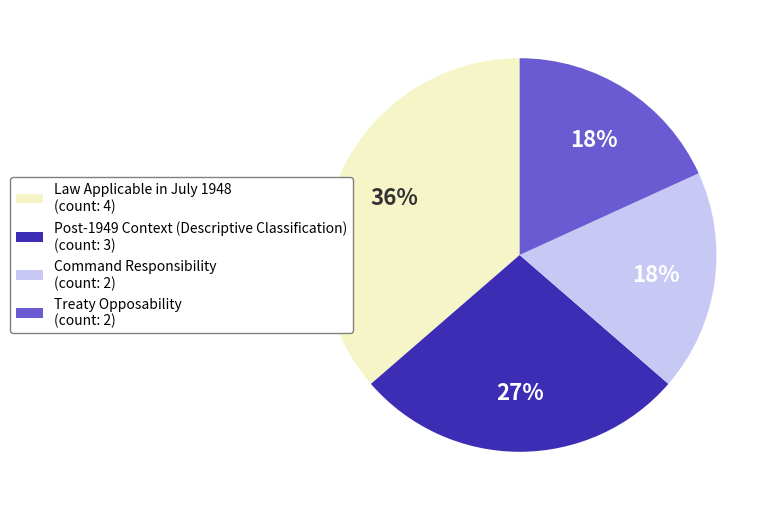

True or false: Post-1949 Context (Descriptive Classification) accounts for 36% of the total.

False